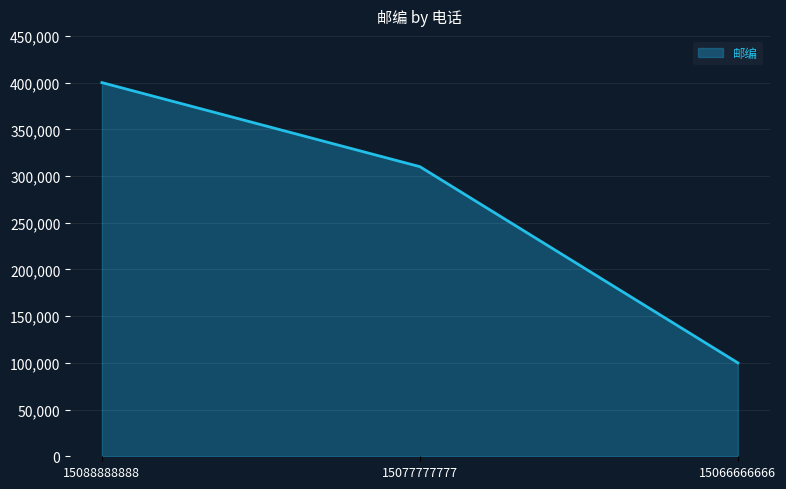

Read the value at 15077777777, to the nearest 50.

310000